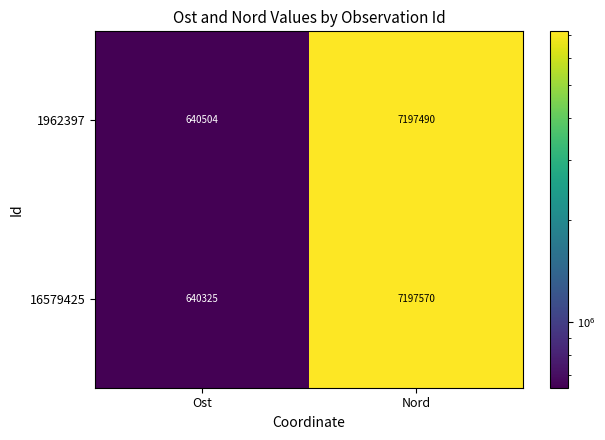

Reading left to right, list all the values displayed in this chart.

1962397: Ost=640504	Nord=7197490
16579425: Ost=640325	Nord=7197570